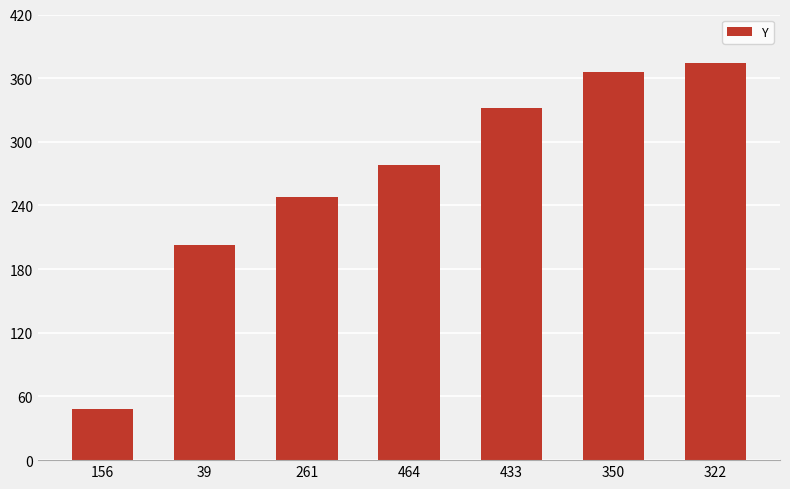

Are the bars horizontal?

No